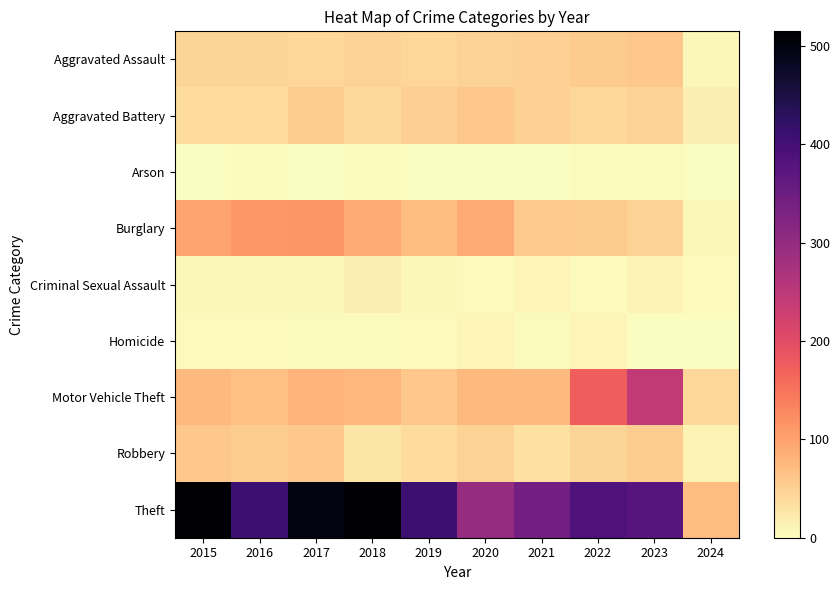

Rank the series by their maximum value, from lowest to highest.

Arson, Homicide, Criminal Sexual Assault, Aggravated Assault, Aggravated Battery, Robbery, Burglary, Motor Vehicle Theft, Theft